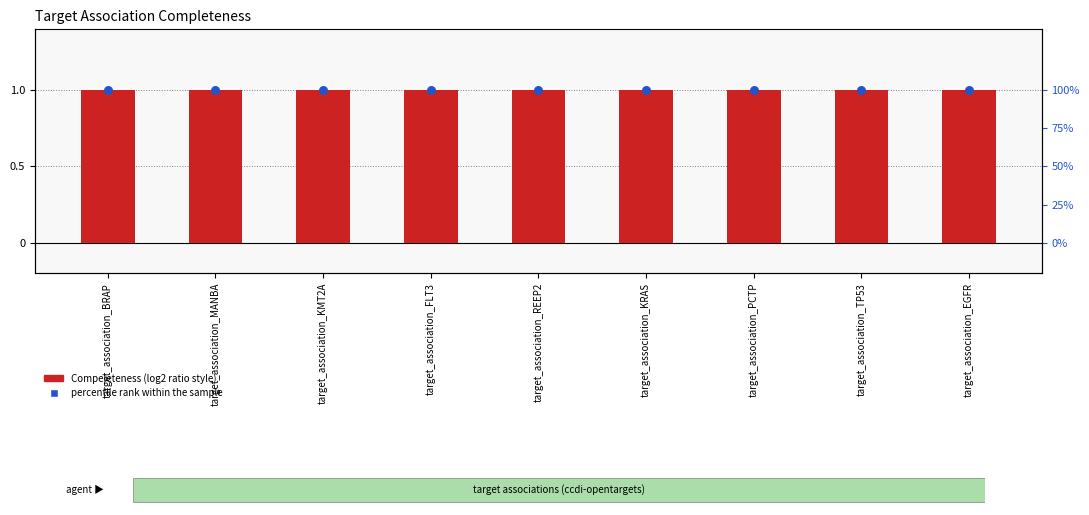

What are all the series names shown in the legend?

Compeleteness, percentile rank within the sample